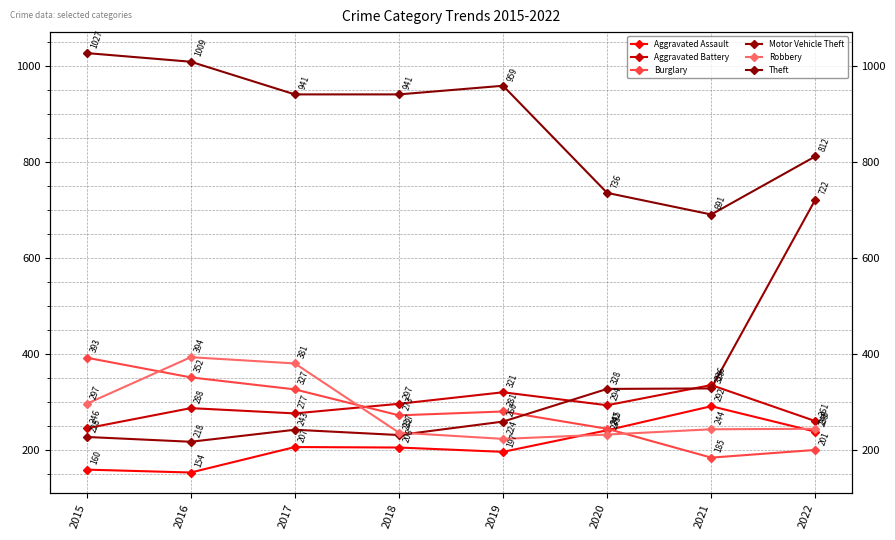

Reading left to right, what are all the values shown in this chart?

Aggravated Assault: 160	154	207	206	197	242	292	239
Aggravated Battery: 246	288	277	297	321	294	336	261
Burglary: 393	352	327	273	281	245	185	201
Motor Vehicle Theft: 228	218	243	232	260	328	329	722
Robbery: 297	394	381	237	224	233	244	245
Theft: 1027	1009	941	941	959	736	691	812